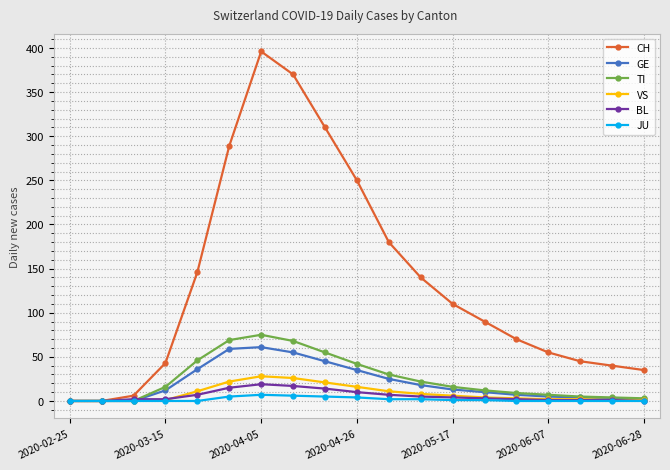

True or false: GE has more than 0 interior local peaks.

True